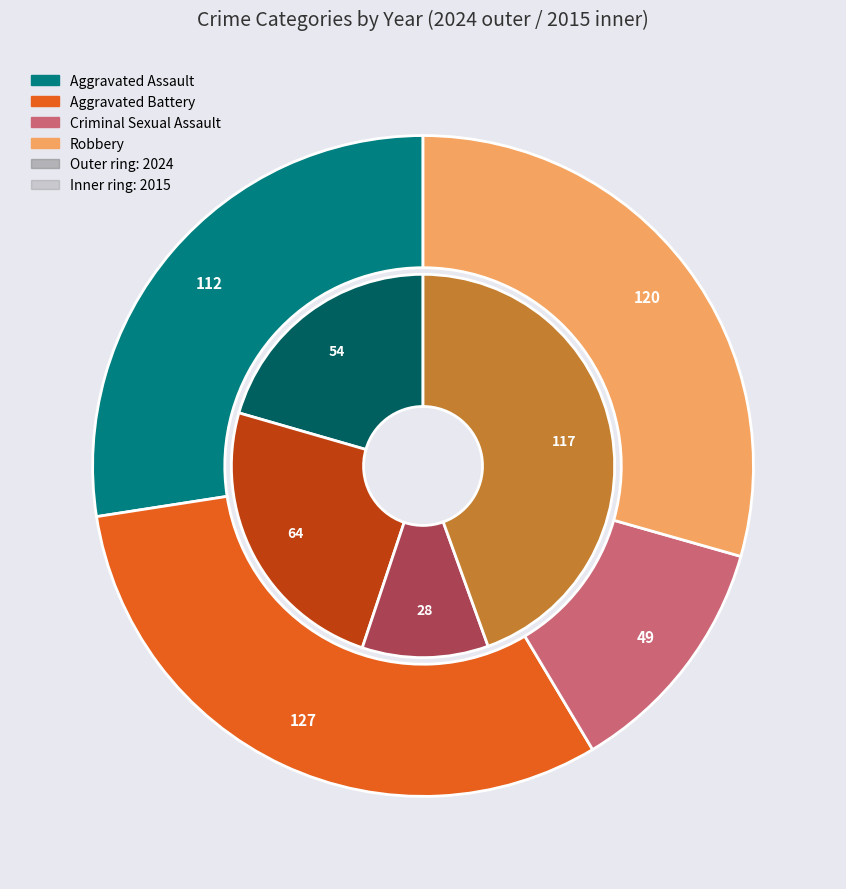

Combined, do Robbery and Aggravated Assault account for over 50%?

Yes